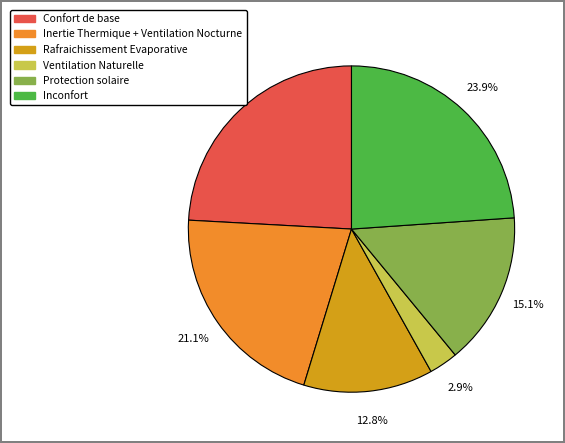

Does Inertie Thermique + Ventilation Nocturne represent more than half of the total?

No